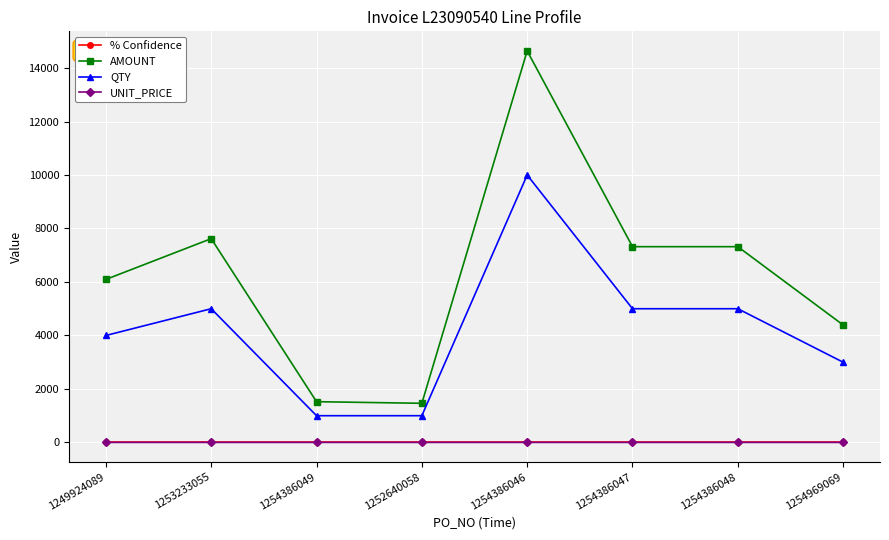

True or false: QTY has more than 0 interior local peaks.

True